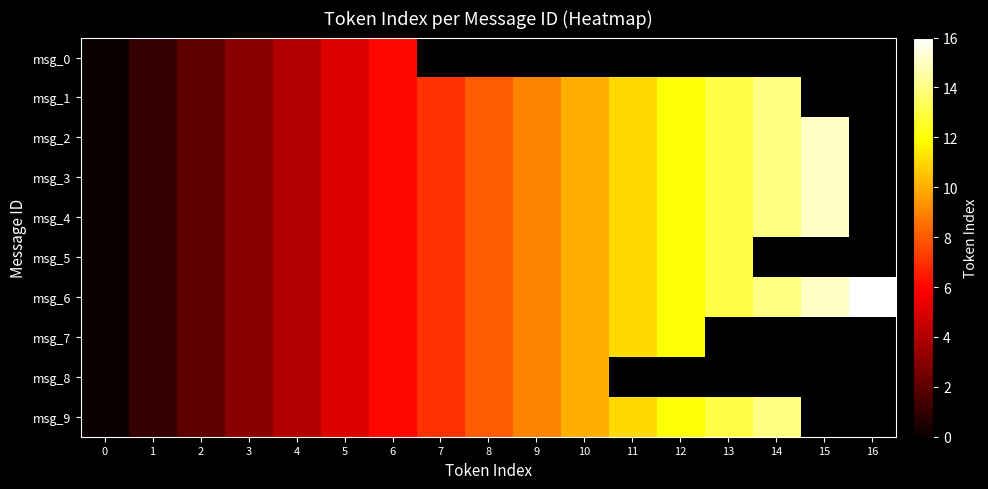

Where is msg_2 nearest to the value 7?

7